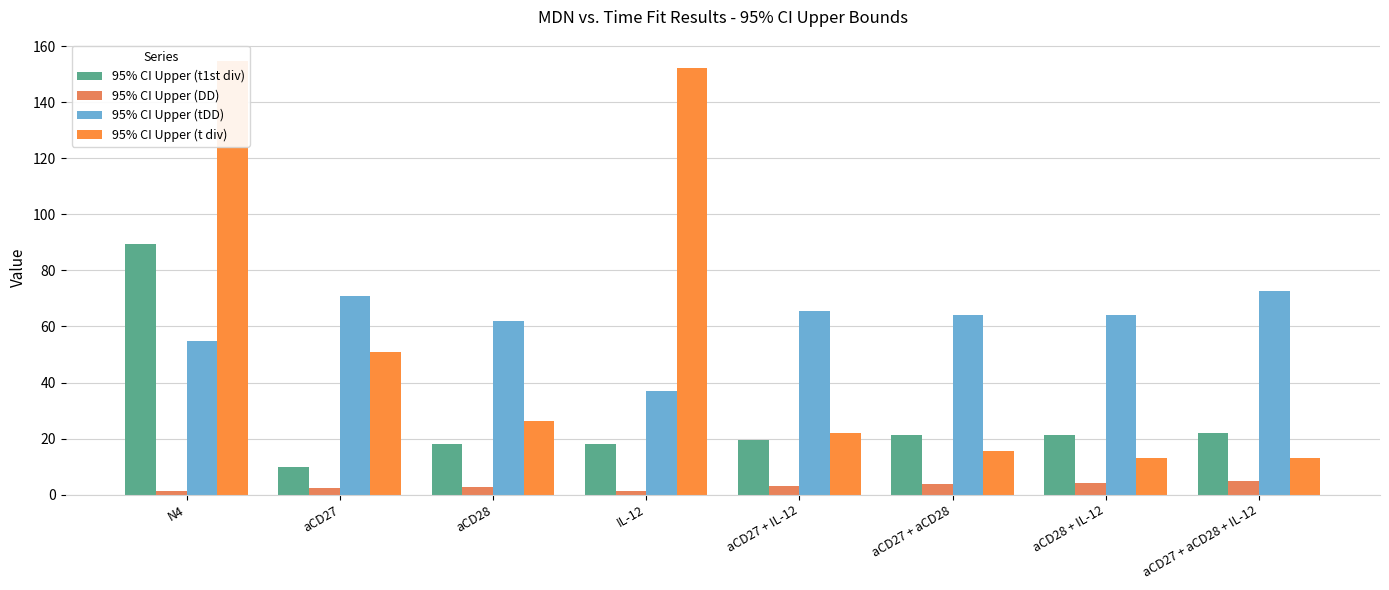

What is the average value of the 95% CI Upper (t div) series?

56.0